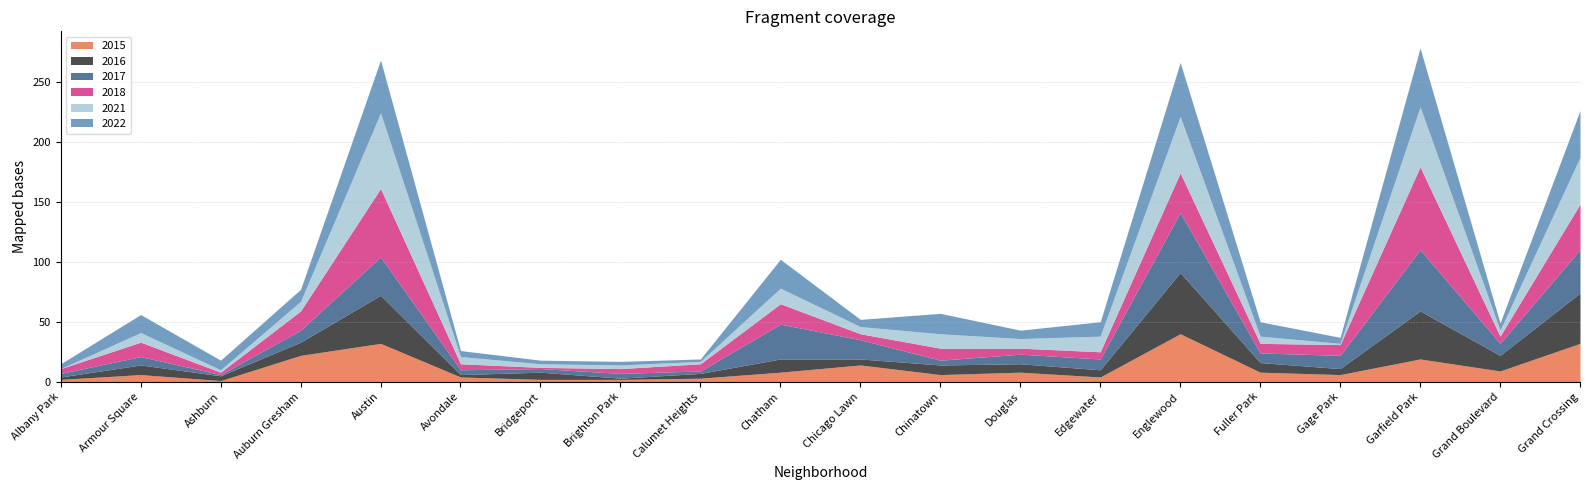

What is the sum of all 2021 values?

295